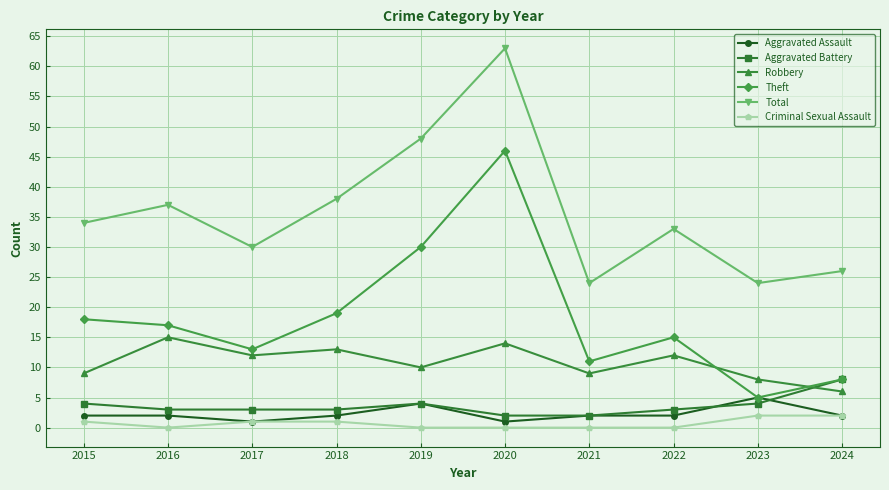

Where is the first local maximum for Theft?

2020